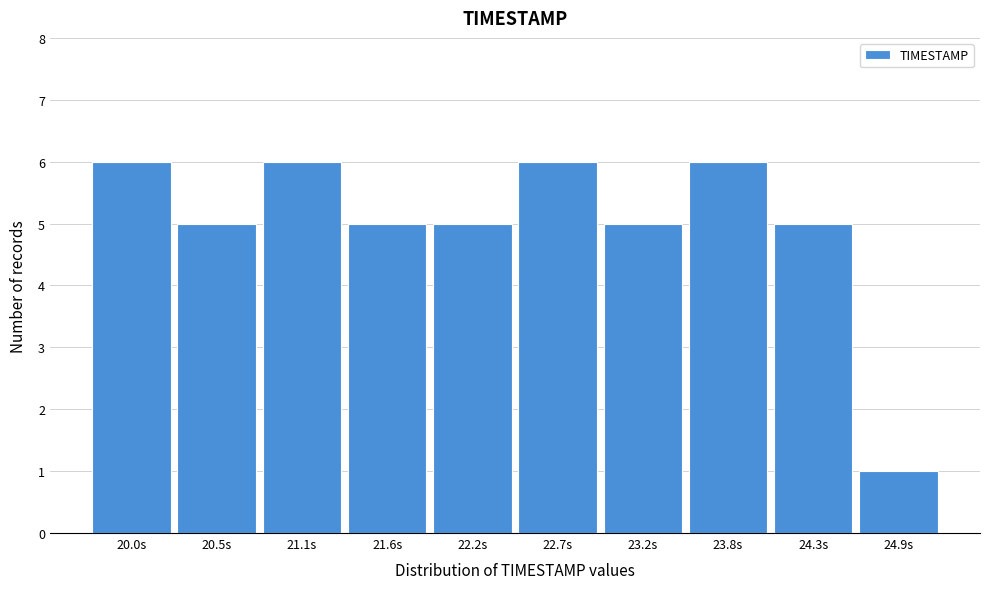

Reading left to right, list all the values displayed in this chart.

6	5	6	5	5	6	5	6	5	1